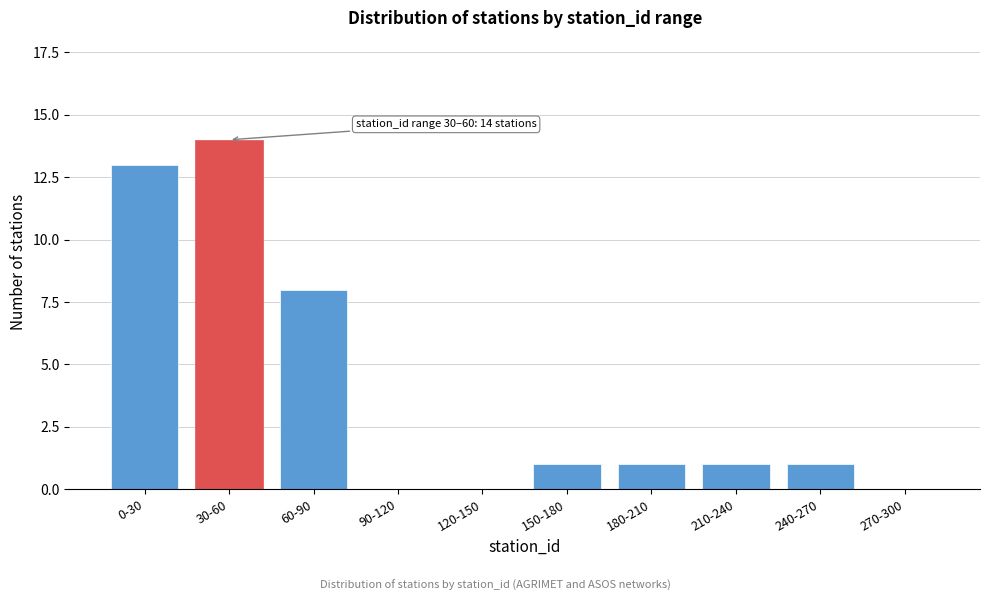

Reading left to right, transcribe all the data shown in this chart.

0-30=13	30-60=14	60-90=8	90-120=0	120-150=0	150-180=1	180-210=1	210-240=1	240-270=1	270-300=0